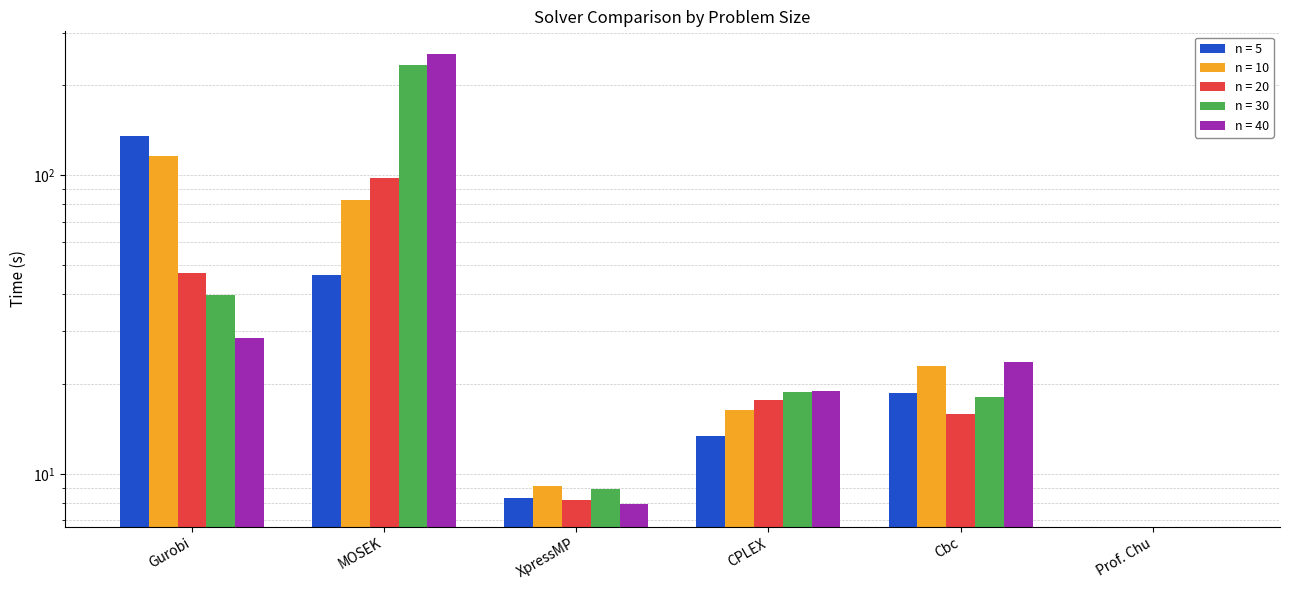

Which series has the widest spread of values?

n = 40